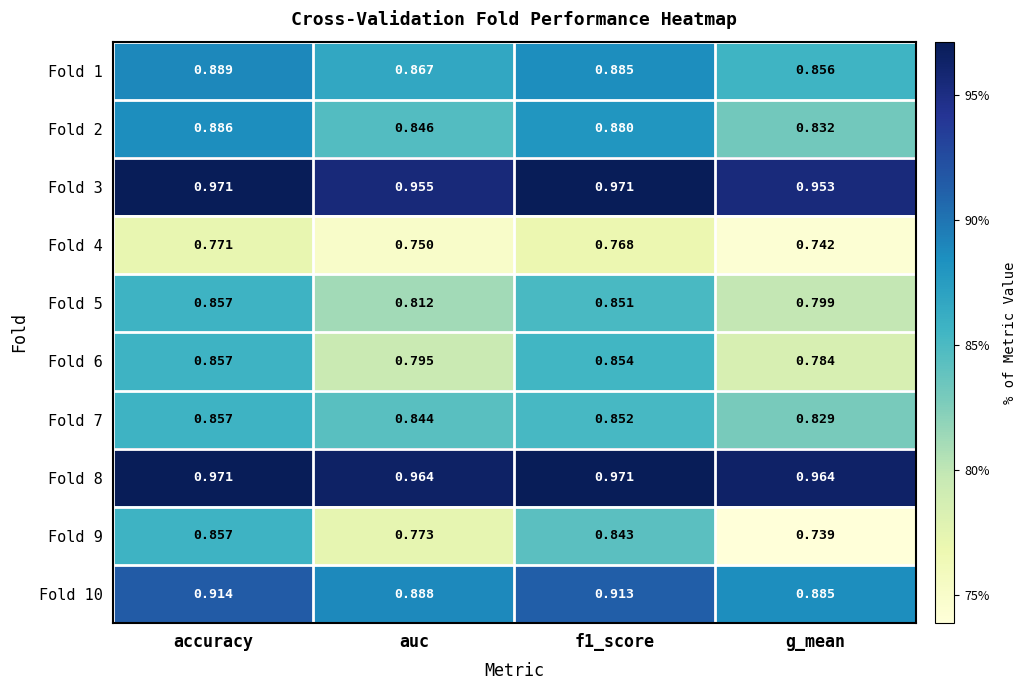

At which category does the chart reach its minimum across all series?

g_mean